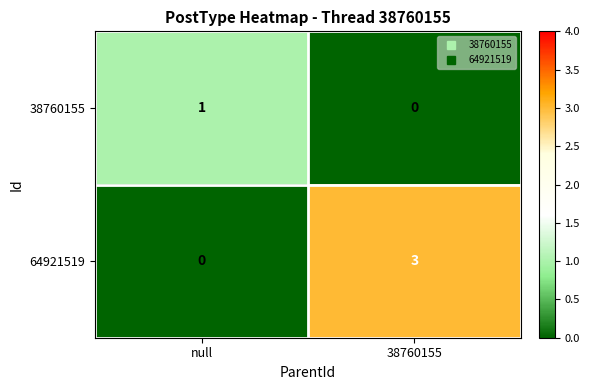

Count the number of categories in the chart.

2